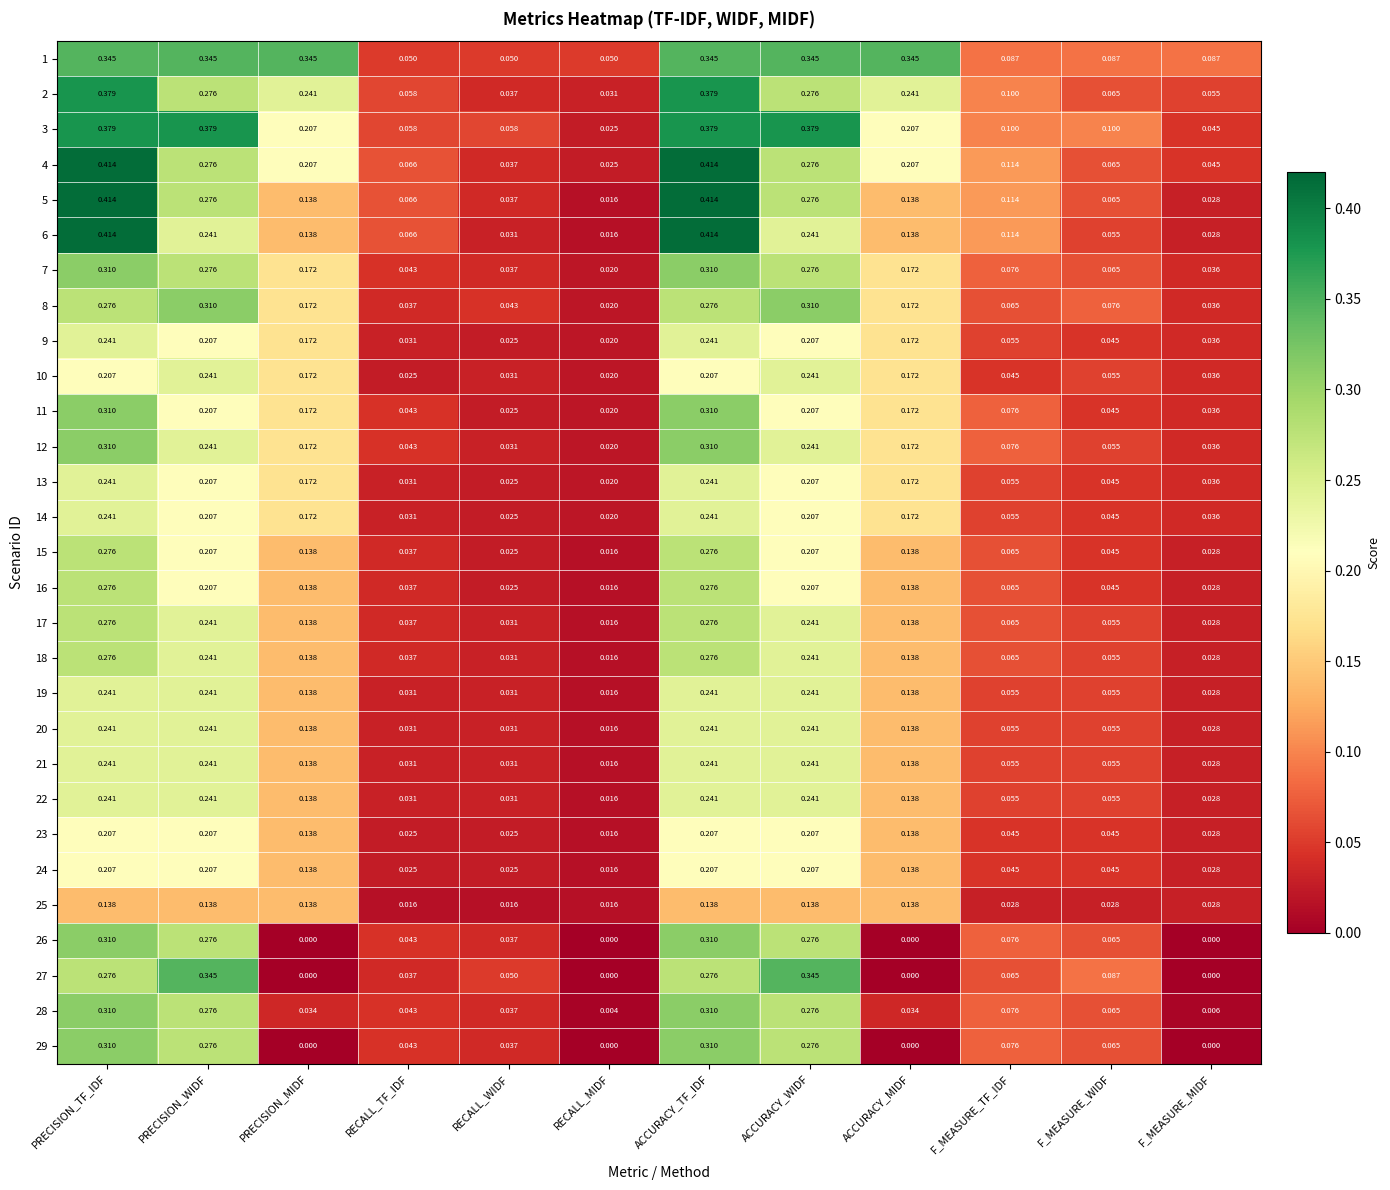

At which label is 12 closest to 0?

RECALL_MIDF